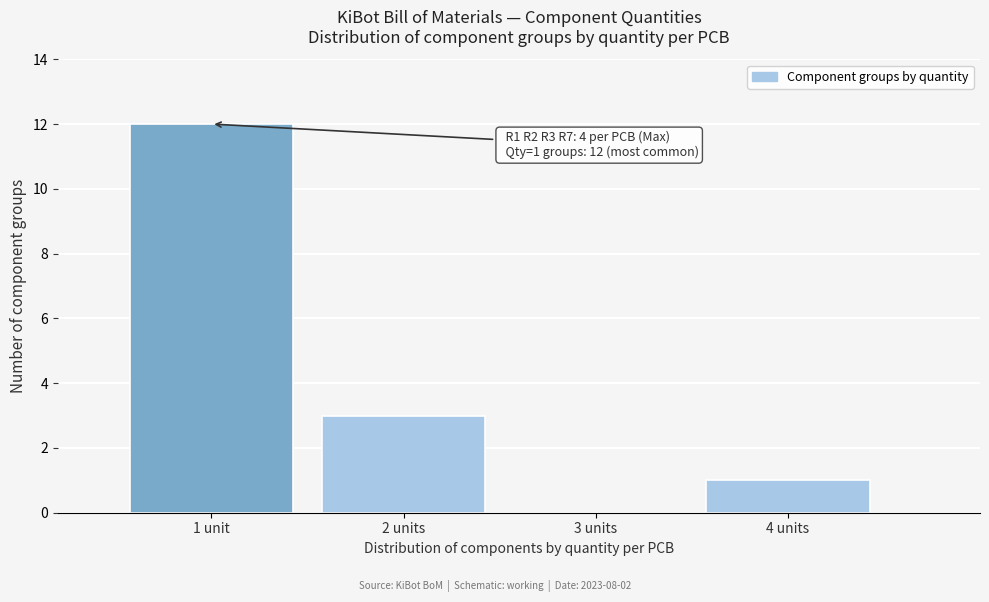

Reading left to right, transcribe all the data shown in this chart.

1 unit=12	2 units=3	3 units=0	4 units=1